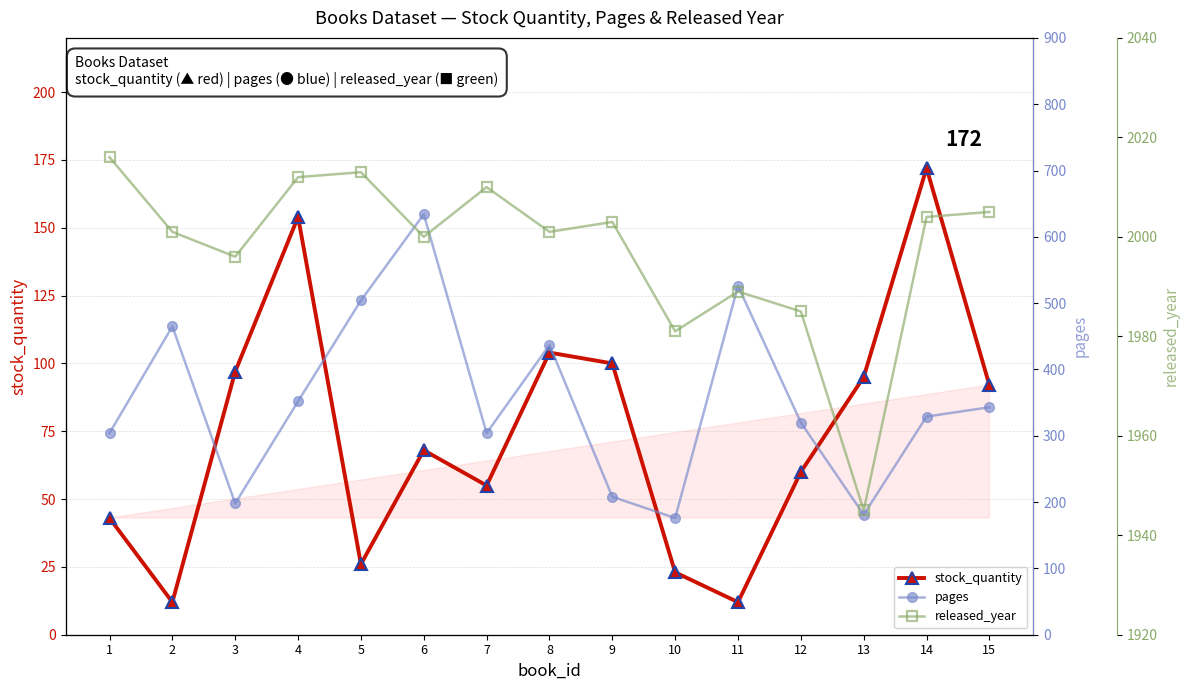

What is the value of the stock_quantity point at the 14th from the left?

172